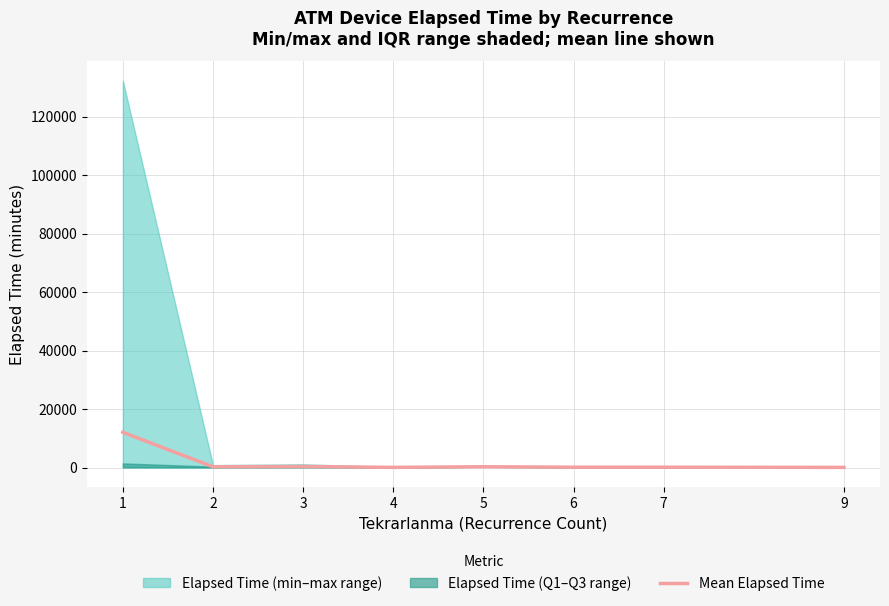

What is the average value?

1675.8